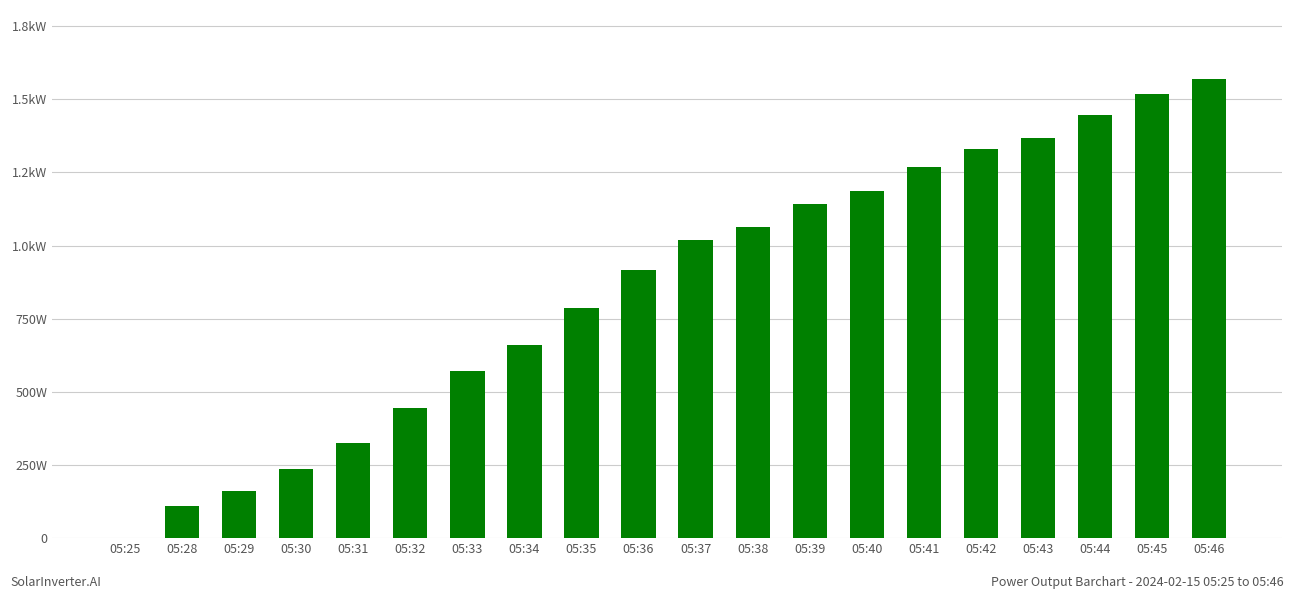

At which label does the data first exceed 1018?

05:38